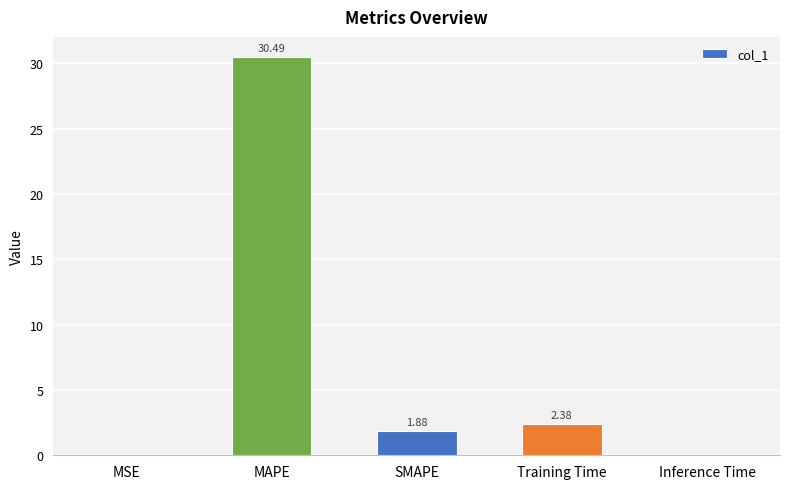

At which category does the chart reach its peak across all series?

MAPE